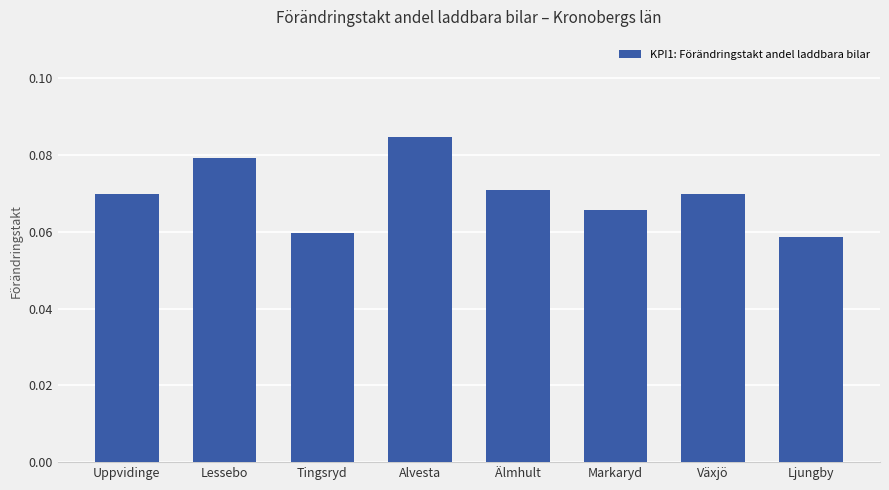

Which label corresponds to the largest value in the chart?

Alvesta